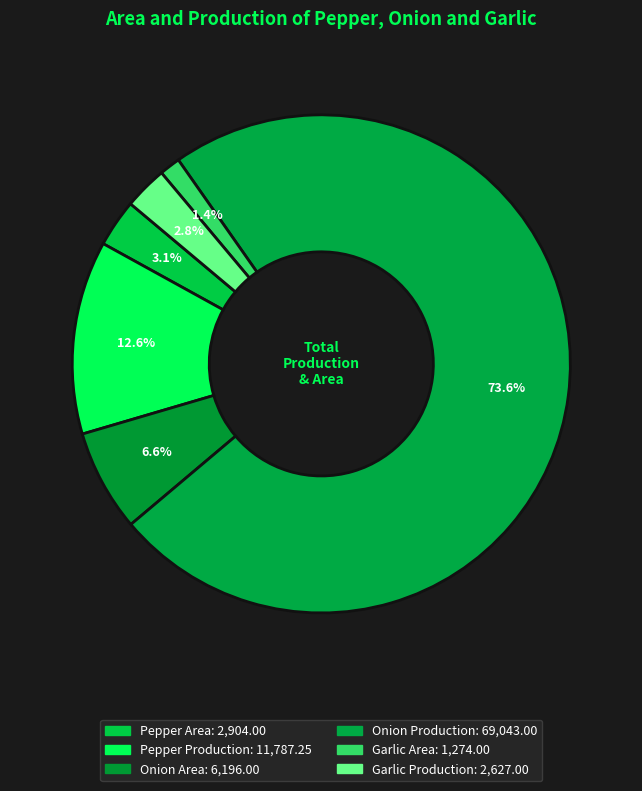

Is the sum of Pepper Area and Onion Area greater than half?

No